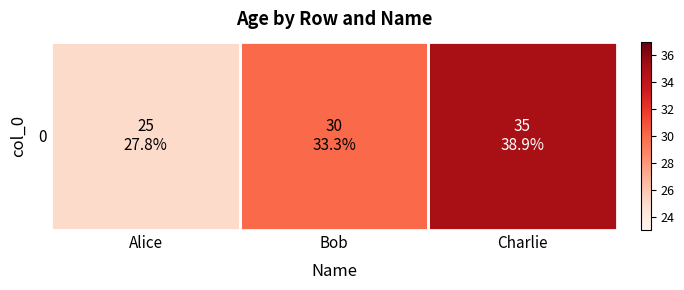

Which label corresponds to the smallest value in the chart?

Alice